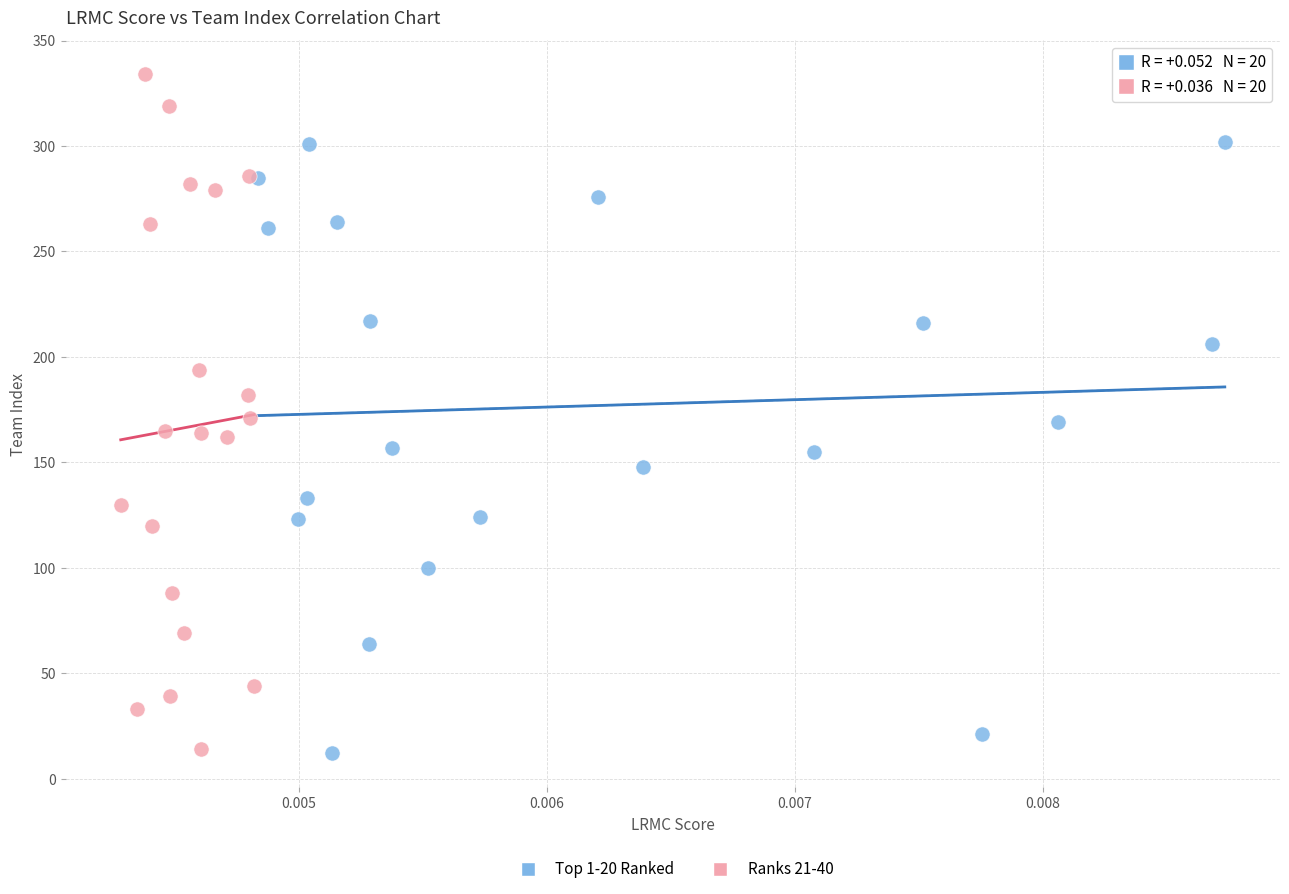

Which series has the largest Y range (max minus min)?

Ranks 21-40